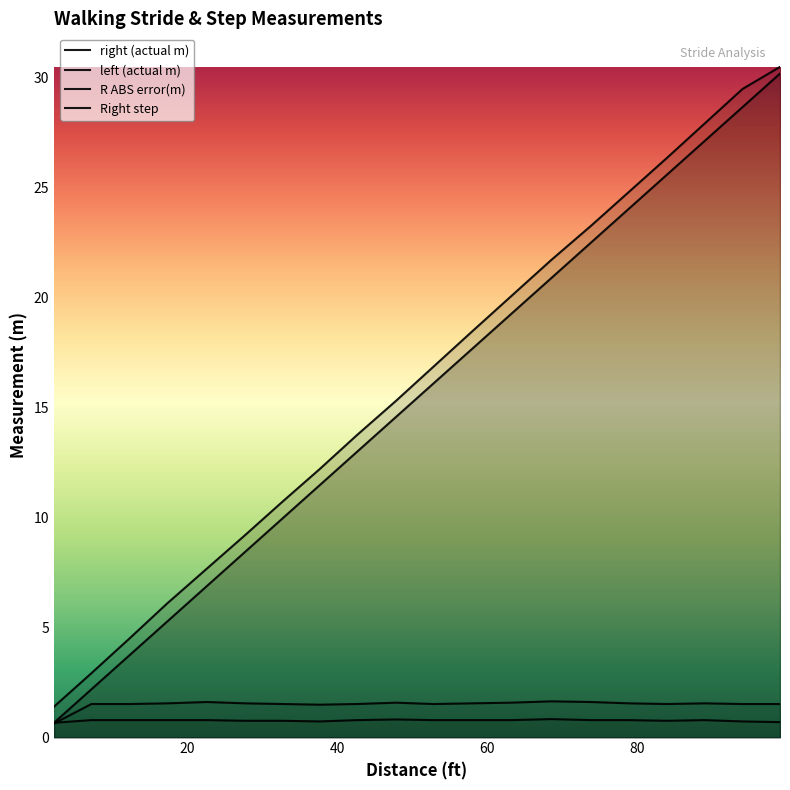

Which series has the widest spread of values?

right (actual m)